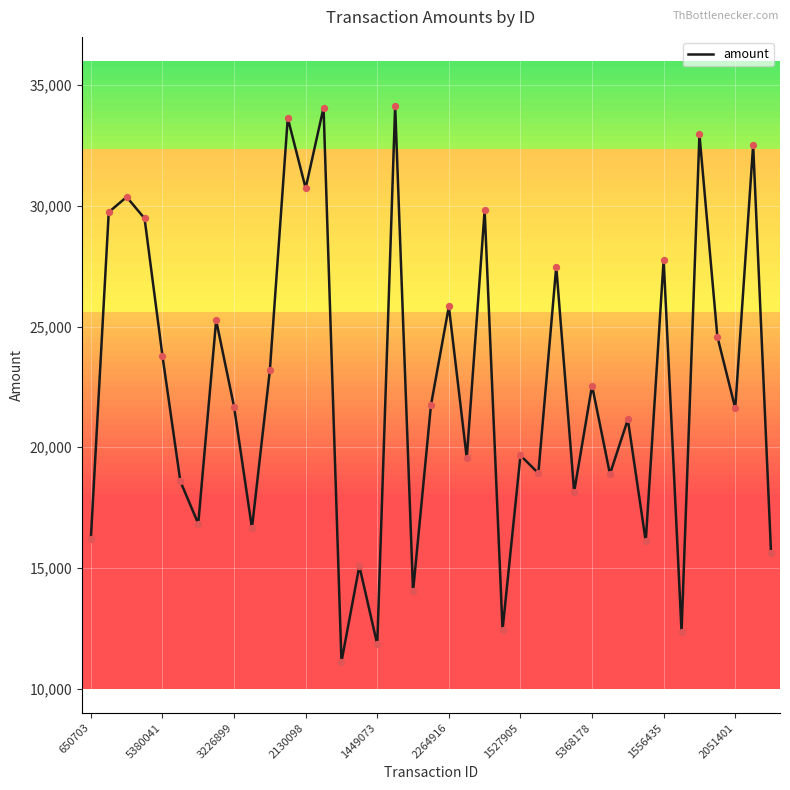

What is the difference between the maximum and minimum values?

23032